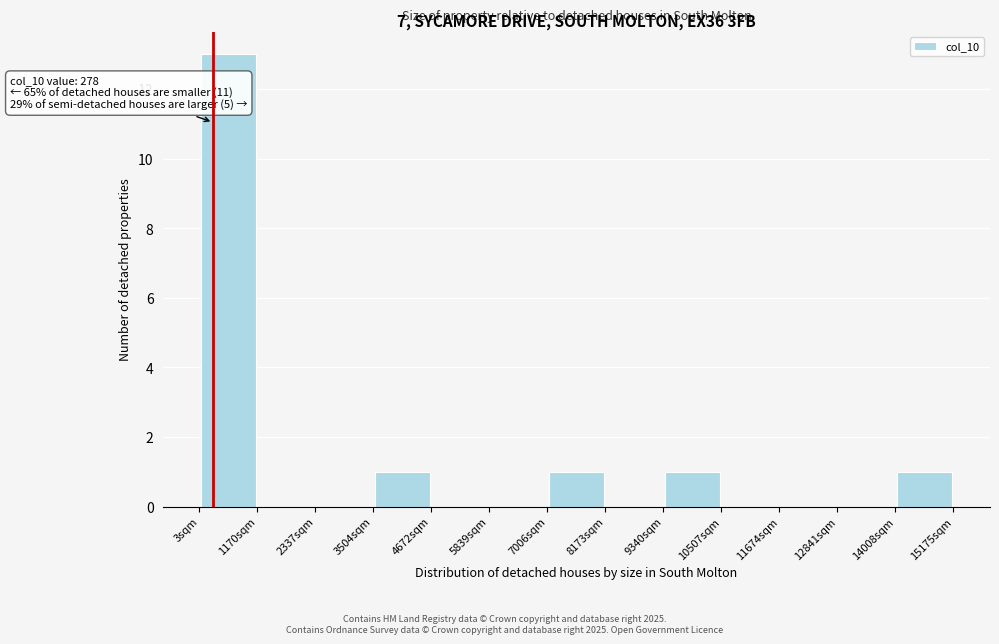

Over which range of the x-axis is the bar tallest?

0 to 1200